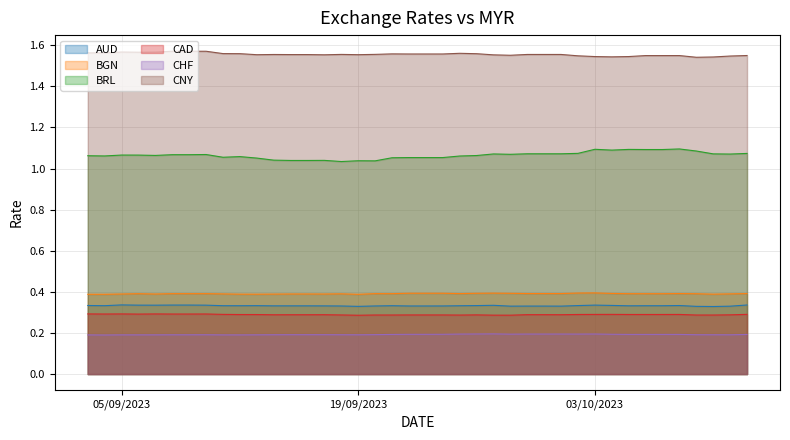

How many lines are shown in the chart?

6